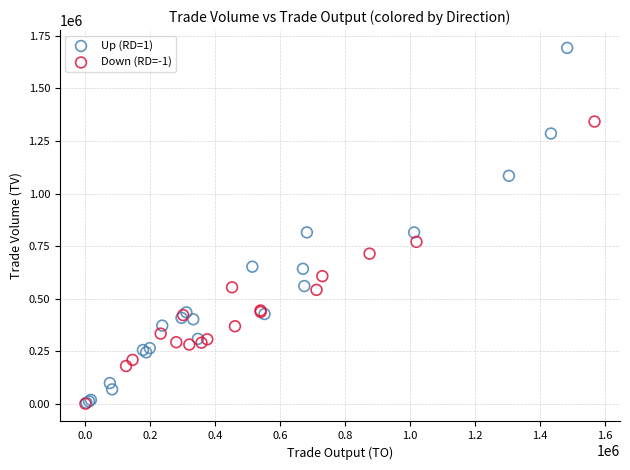

Which series has the largest Y range (max minus min)?

Up (RD=1)